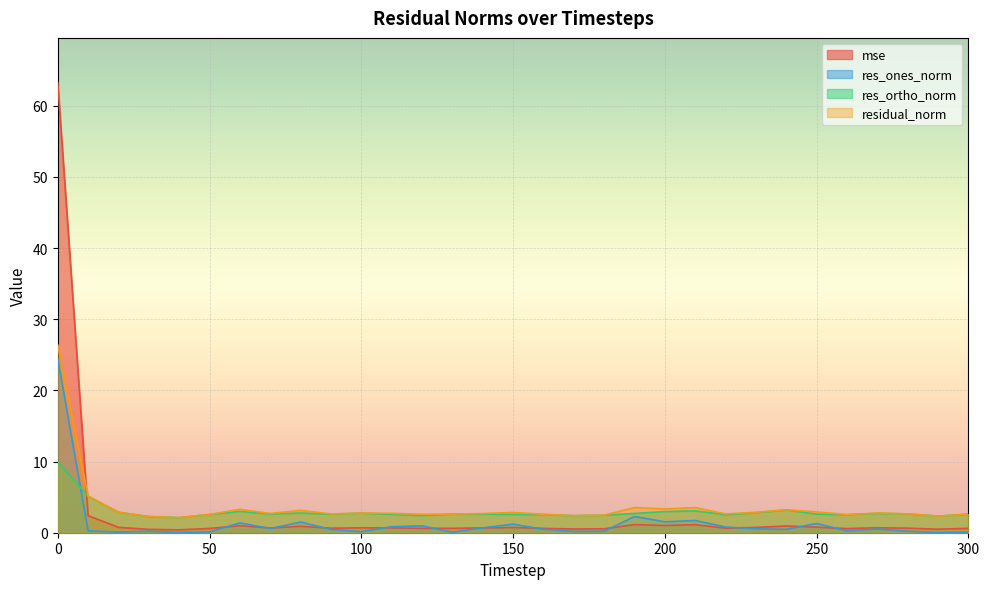

Which series has the largest range (max minus min)?

mse